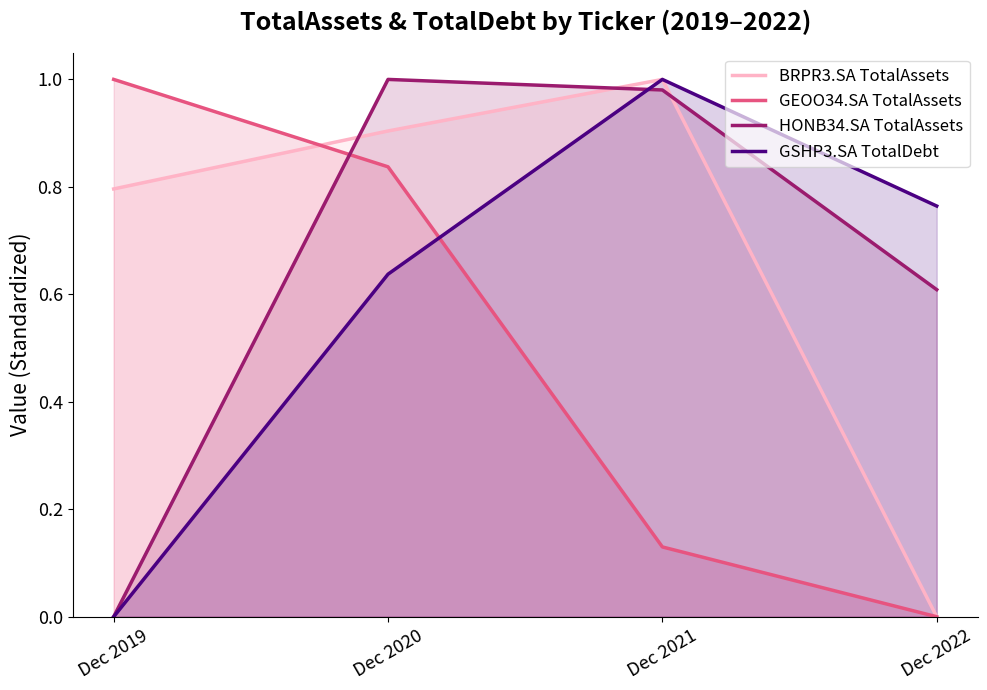

What is the sum of the BRPR3.SA TotalAssets values at Dec 2021 and Dec 2019?

1.8